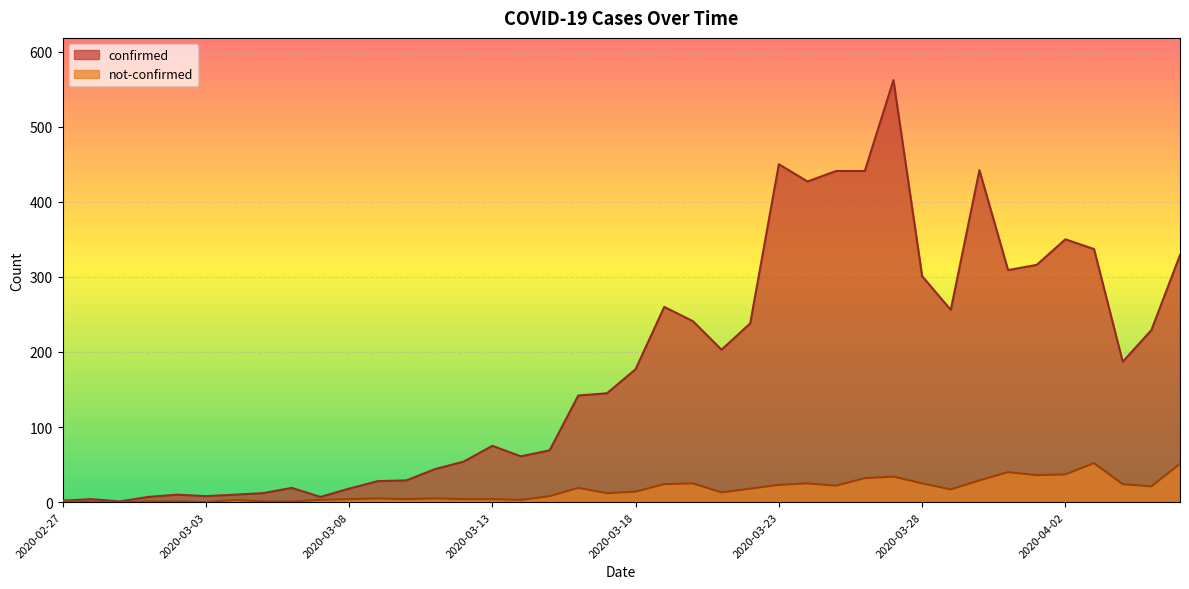

What is the maximum value shown in the chart?

562